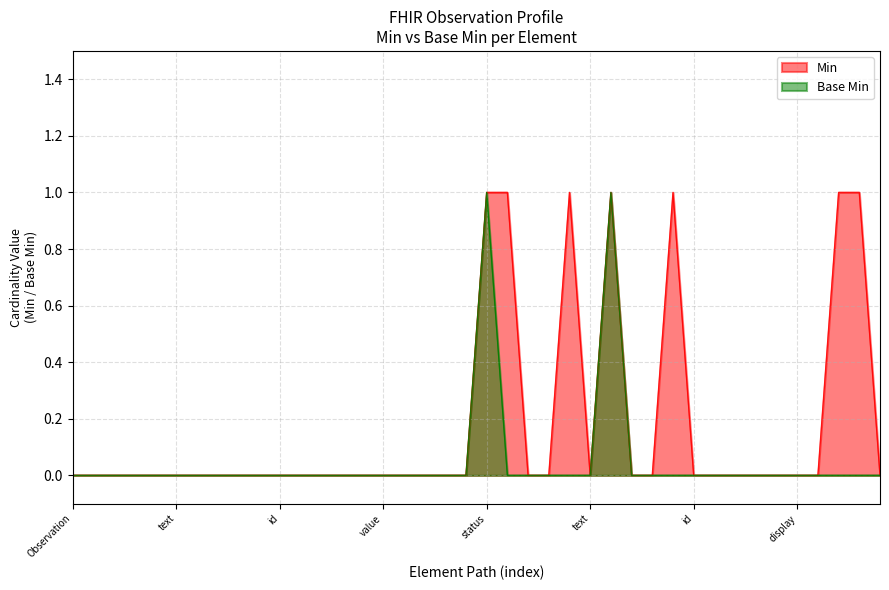

How many Base Min values are between 0 and 1?

40